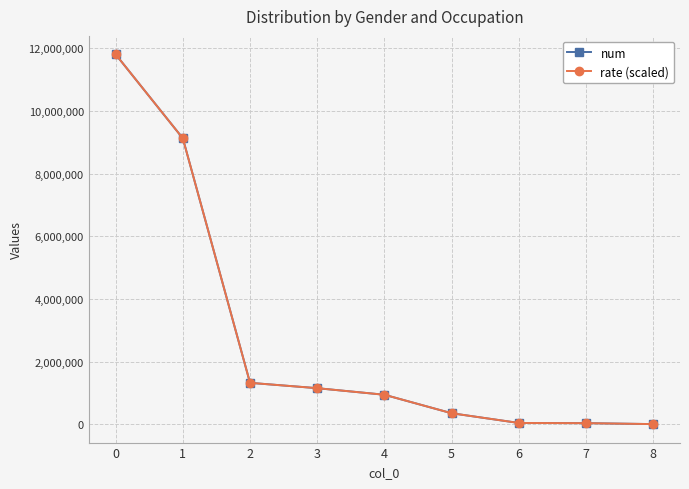

What is the highest value of the rate (scaled) series?

11806347.0